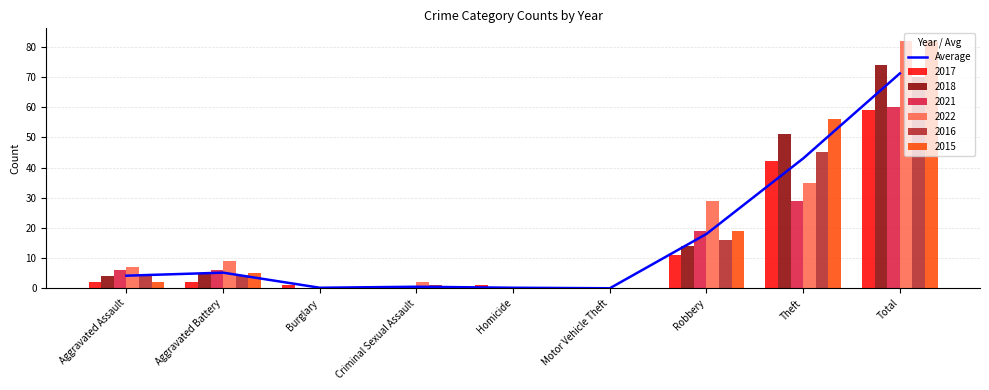

Rank the categories by value from highest to lowest.

Total, Theft, Robbery, Aggravated Battery, Aggravated Assault, Criminal Sexual Assault, Burglary, Homicide, Motor Vehicle Theft